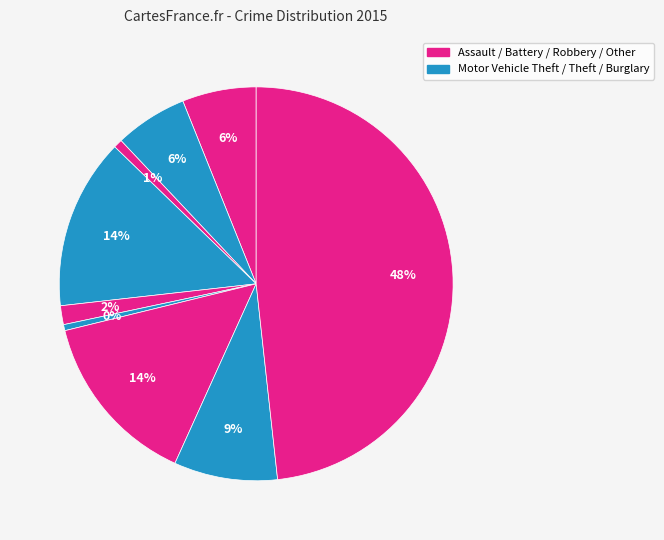

Is there a majority slice in this chart?

No